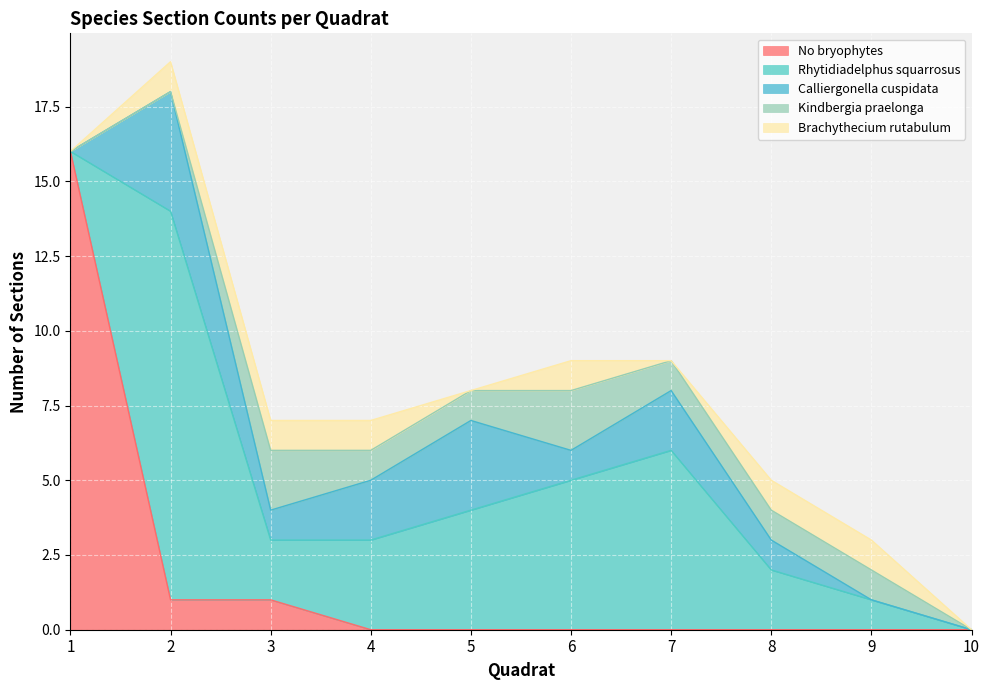

Count the Brachythecium rutabulum values in the range 0 to 1.

10